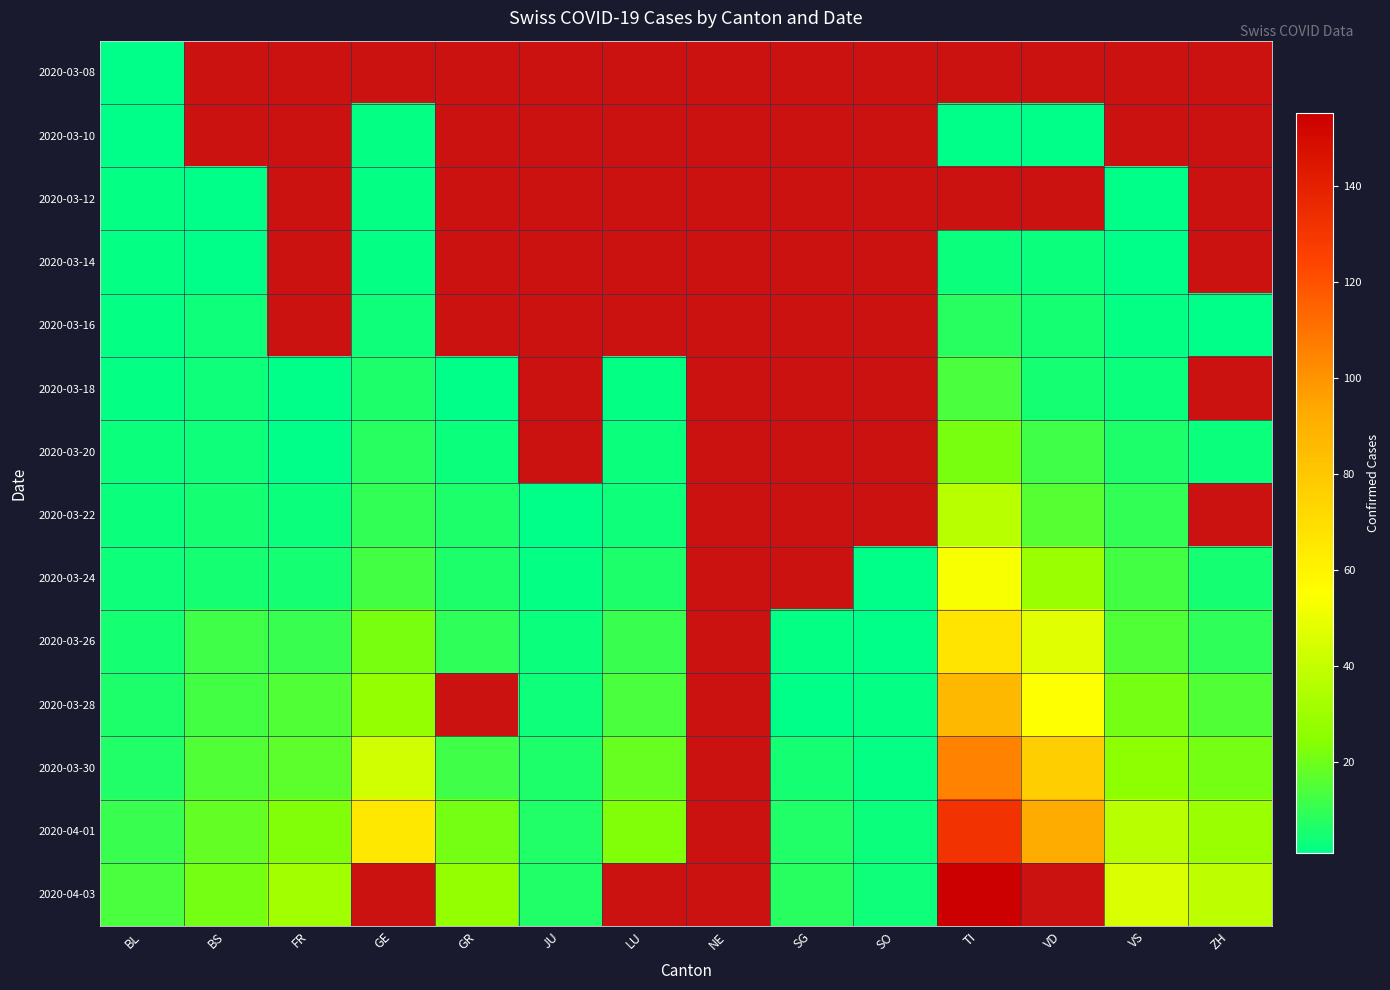

Rank the series at BS from highest to lowest value.

2020-04-03, 2020-04-01, 2020-03-30, 2020-03-28, 2020-03-26, 2020-03-22, 2020-03-24, 2020-03-16, 2020-03-18, 2020-03-20, 2020-03-08, 2020-03-10, 2020-03-12, 2020-03-14